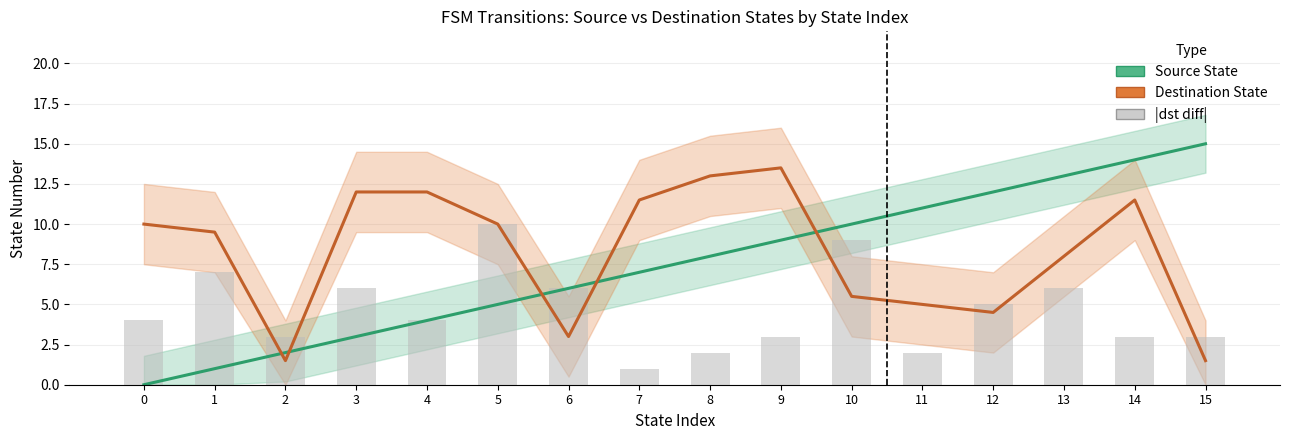

How many categories are shown in the chart?

16